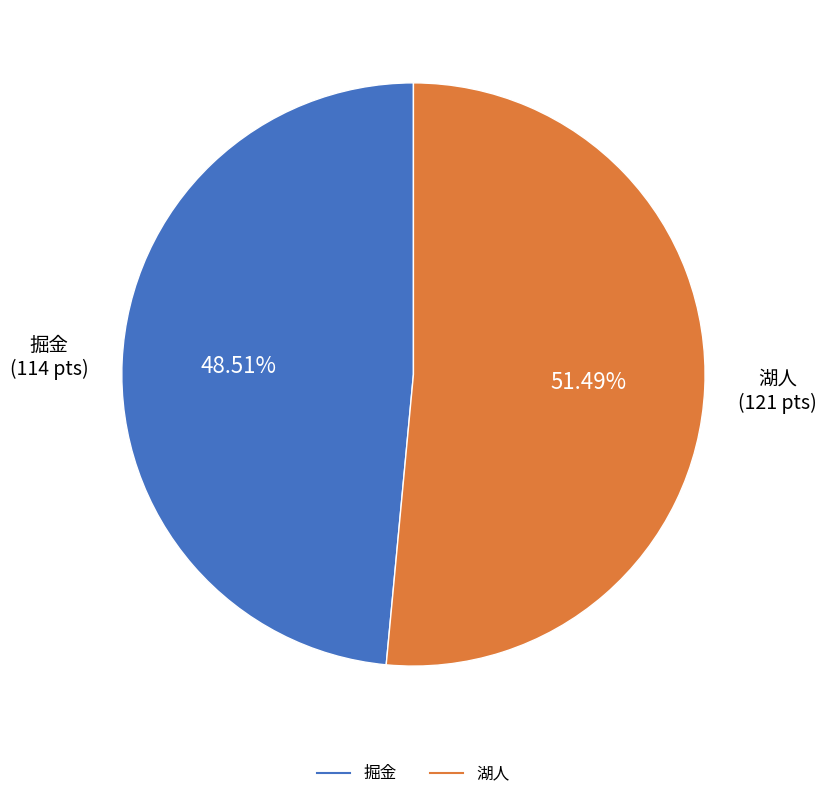

To the nearest percent, what is the difference between the largest and smallest slice percentages?

3%